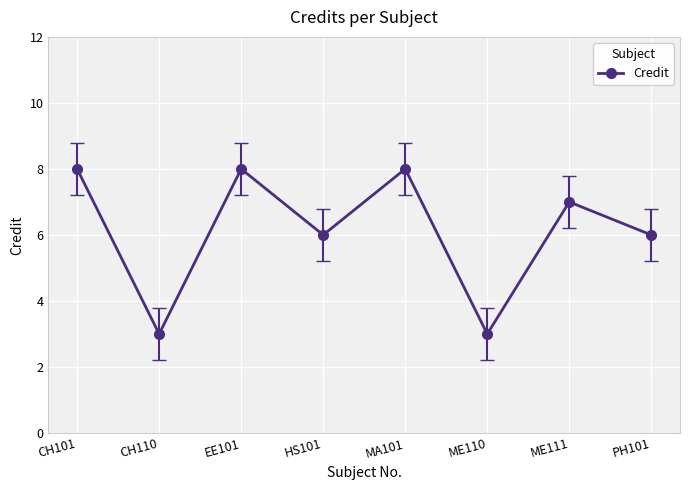

At which category does the data reach its first local peak?

EE101